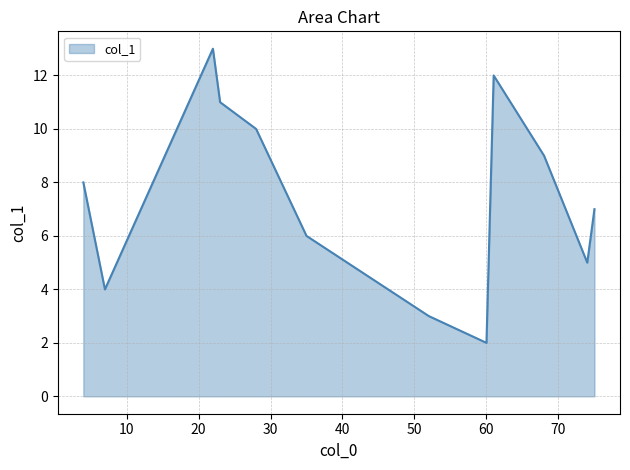

What is the difference between the maximum and minimum values?

11.0